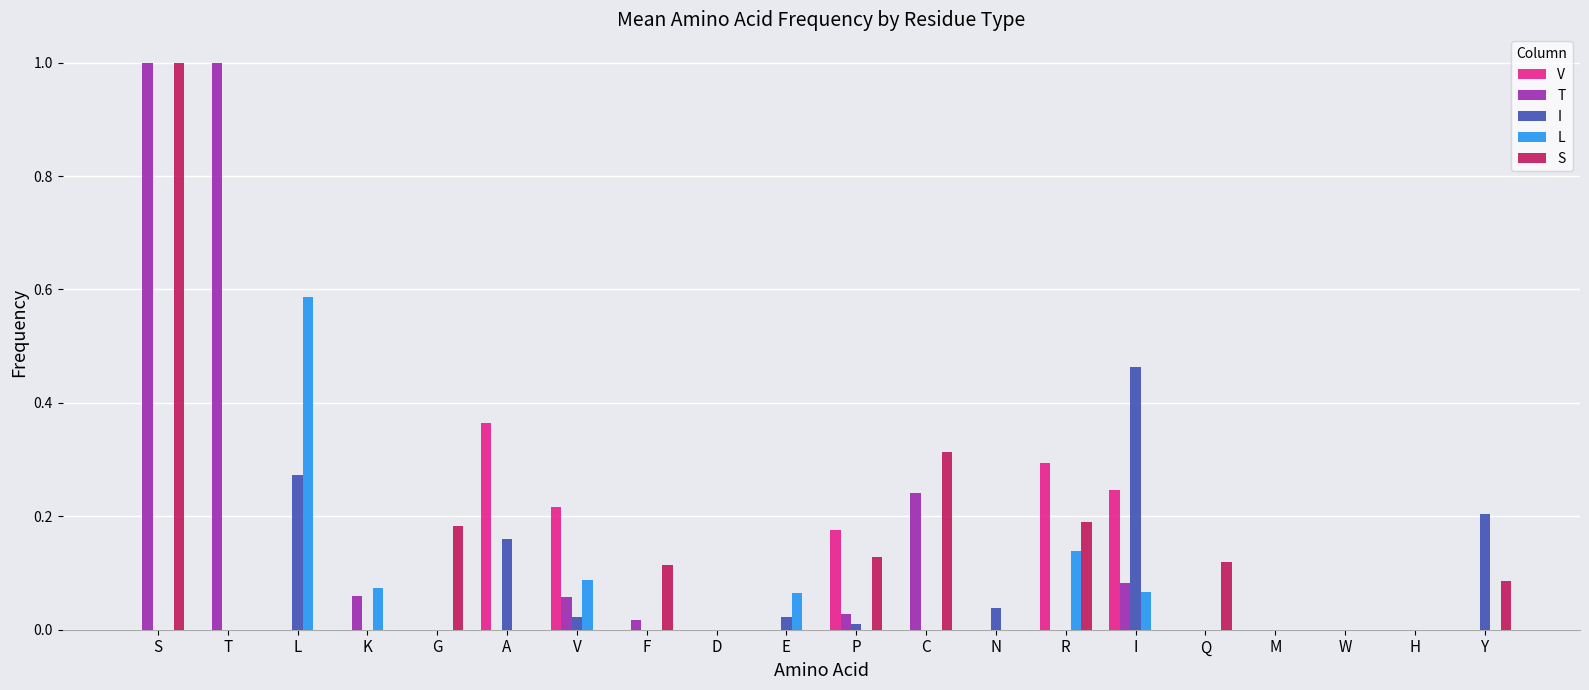

The I series shows 0.2 at K. True or false?

False